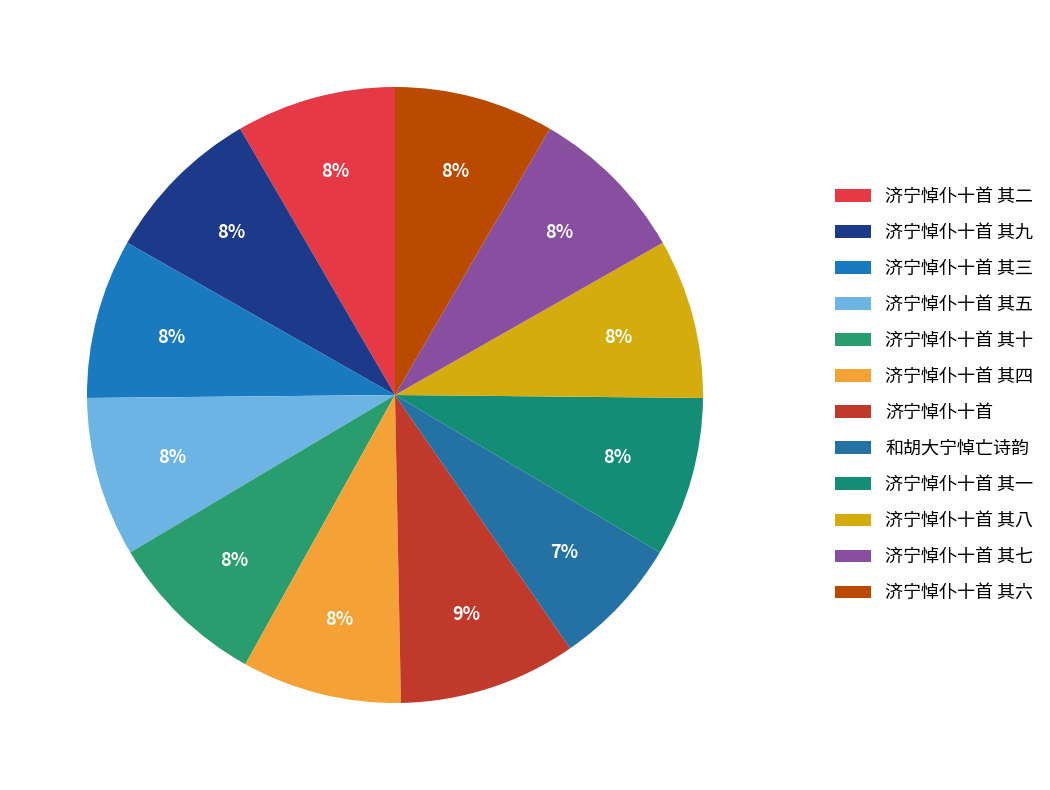

To the nearest percent, what is the difference between the largest and smallest slice percentages?

2%